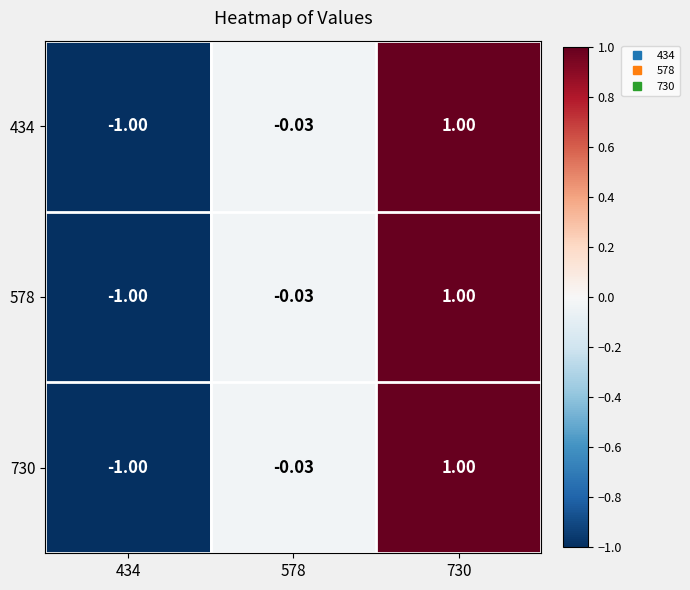

Is the value of 434 at 434 greater than the value of 578 at 578?

No